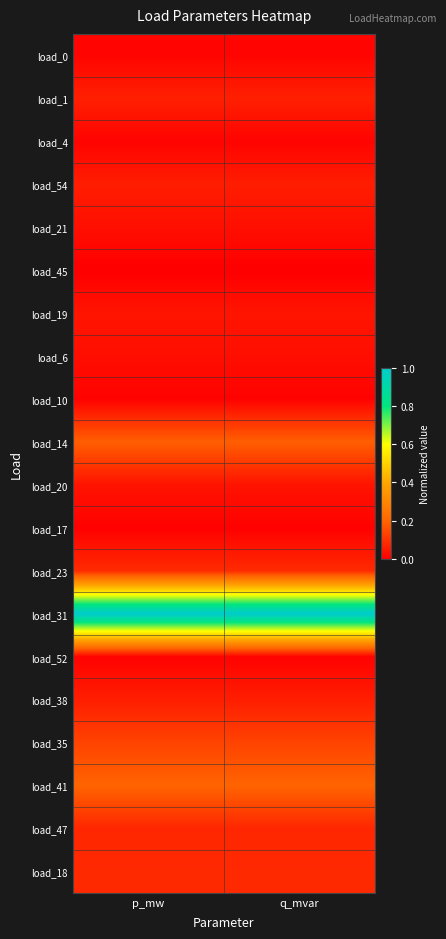

What is the total value across all series at p_mw?

2.1